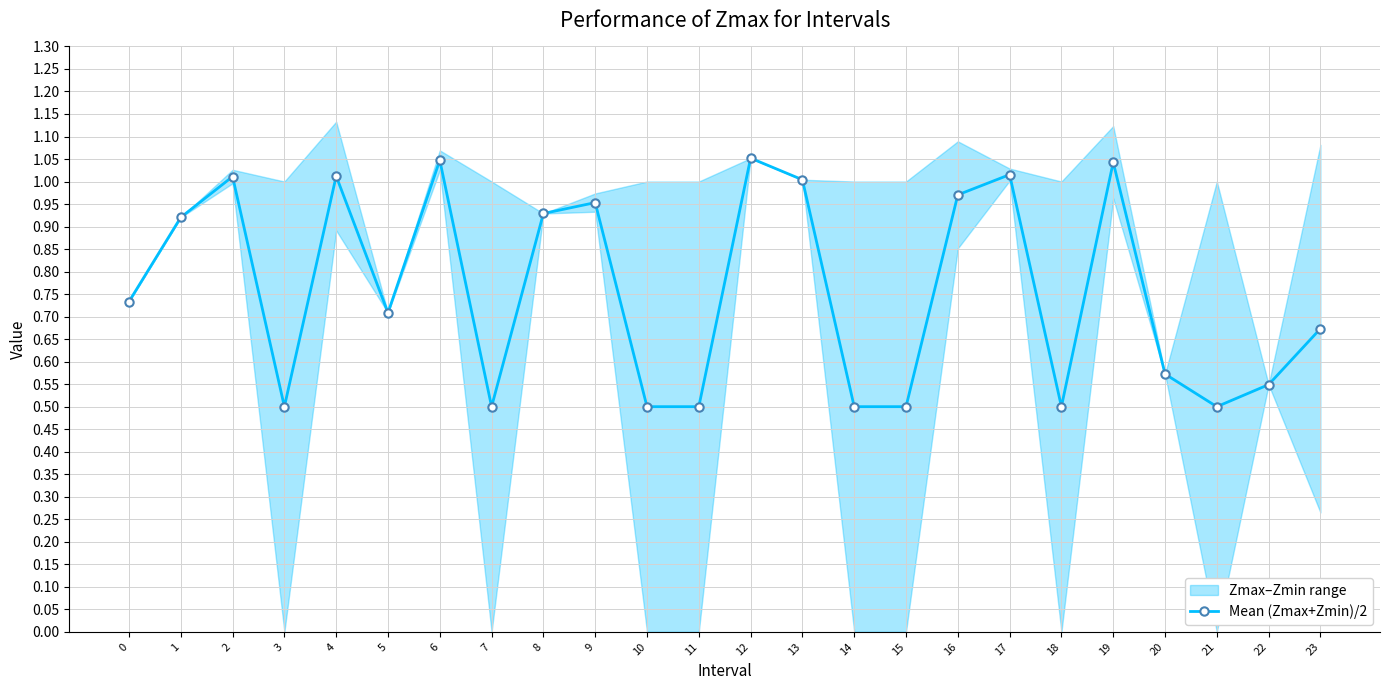

How many categories are shown in the chart?

24